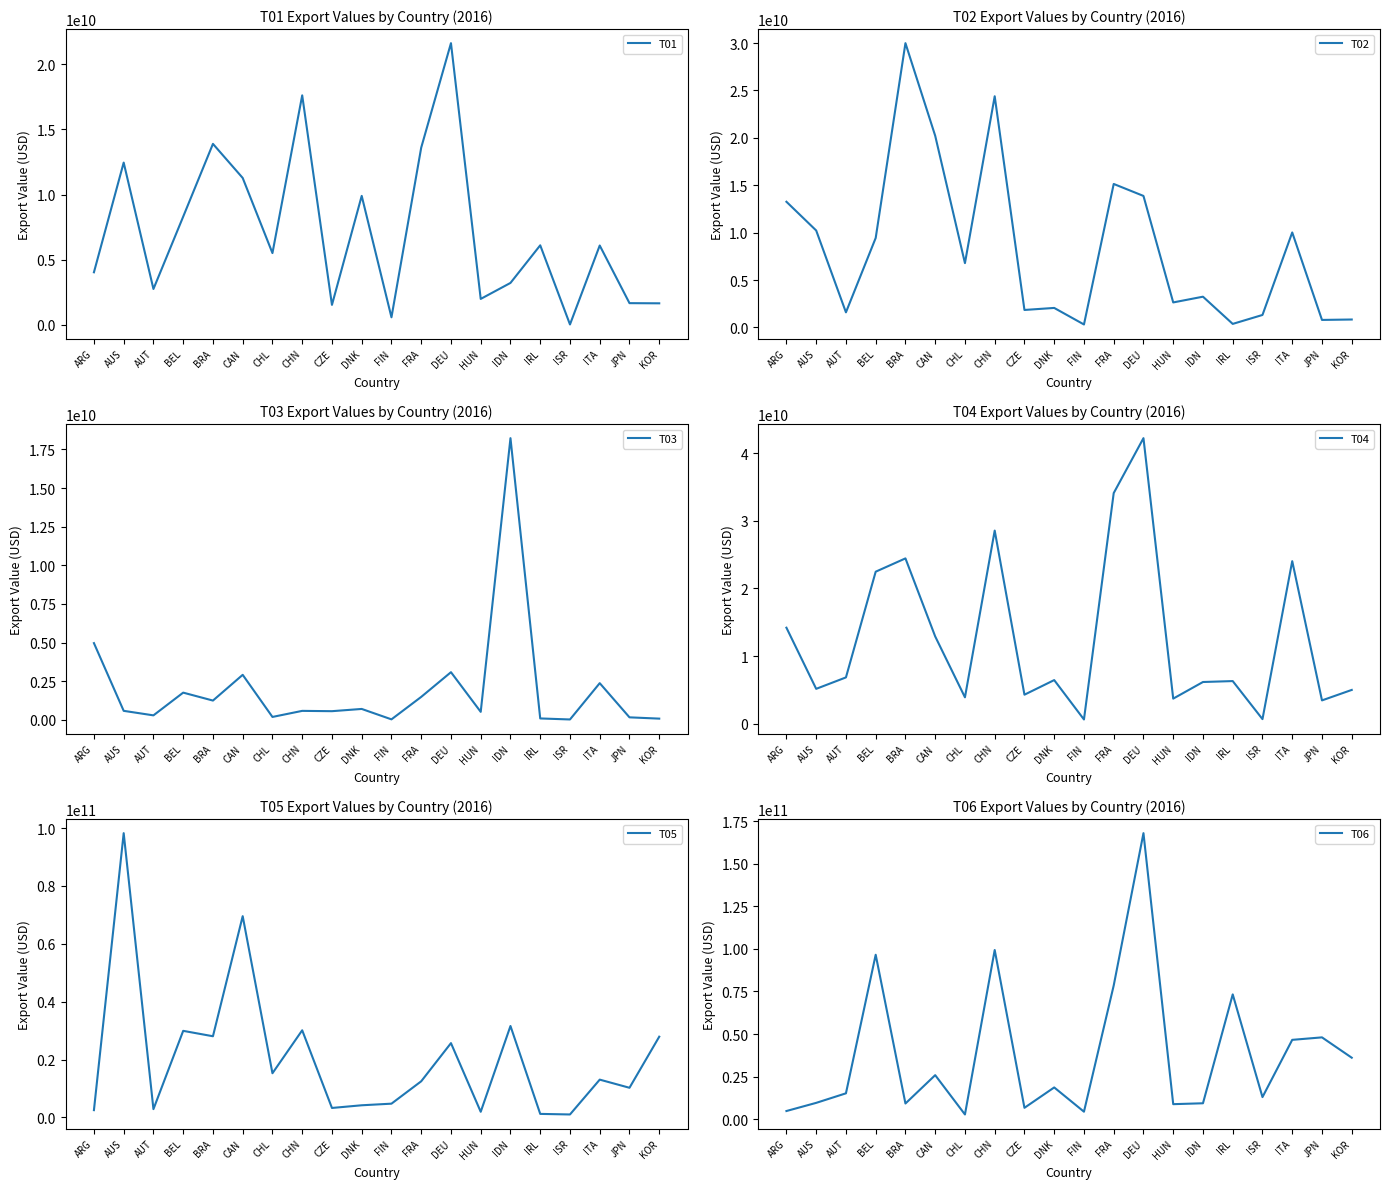

Is the value of T02 at DNK greater than the value of T03 at ISR?

Yes